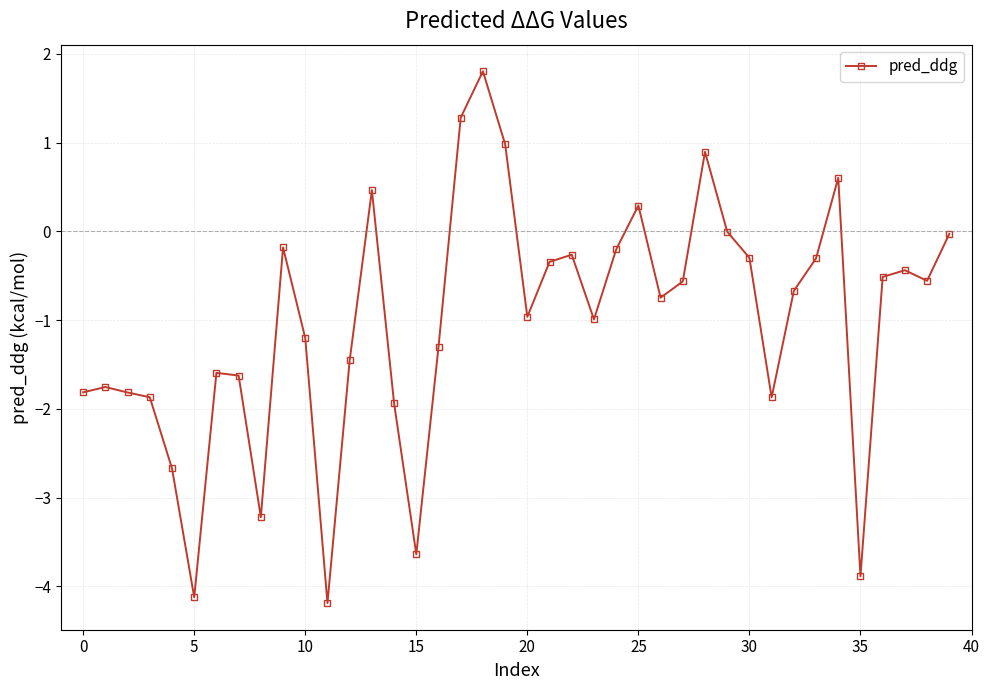

What is the difference between the maximum and minimum values?

6.0